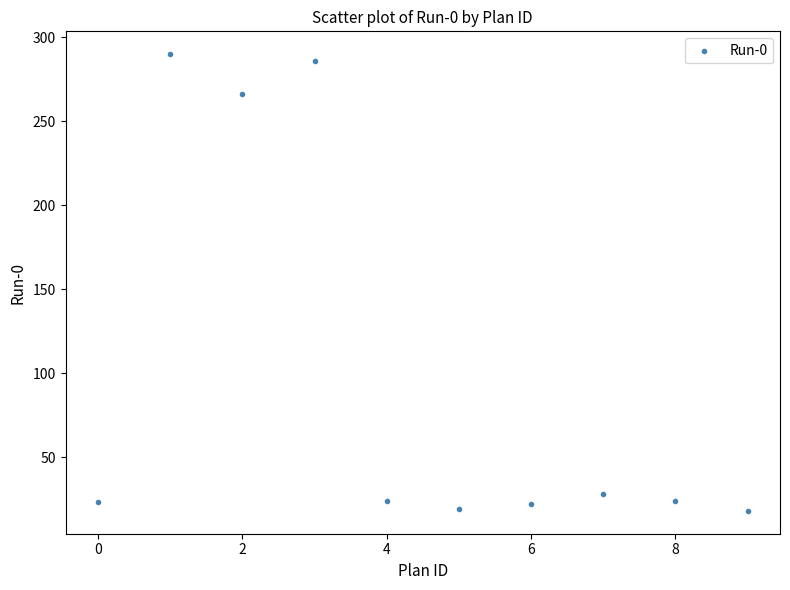

What is the average Y value?

100